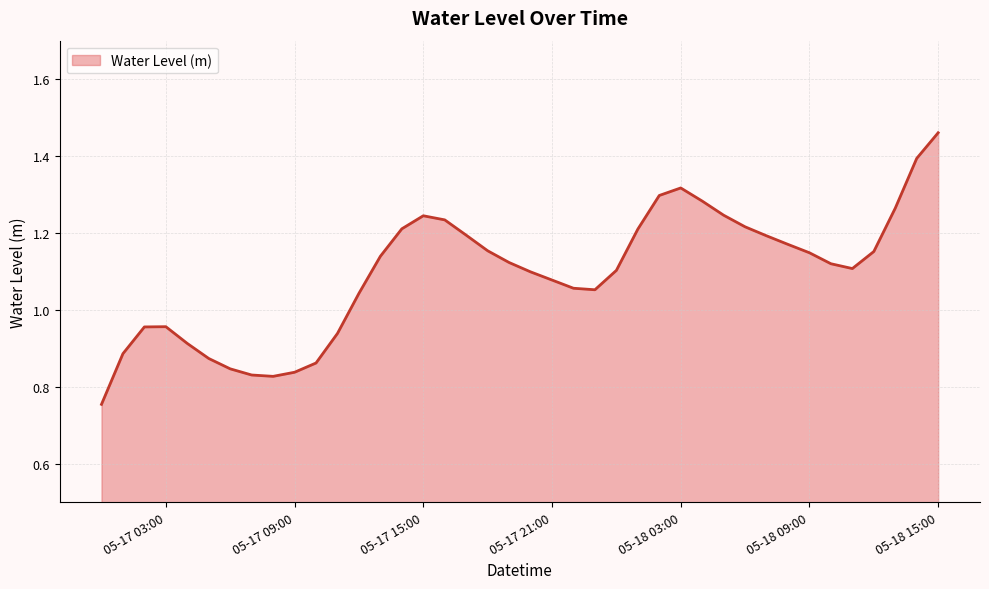

What is the difference between the maximum and minimum values?

0.7